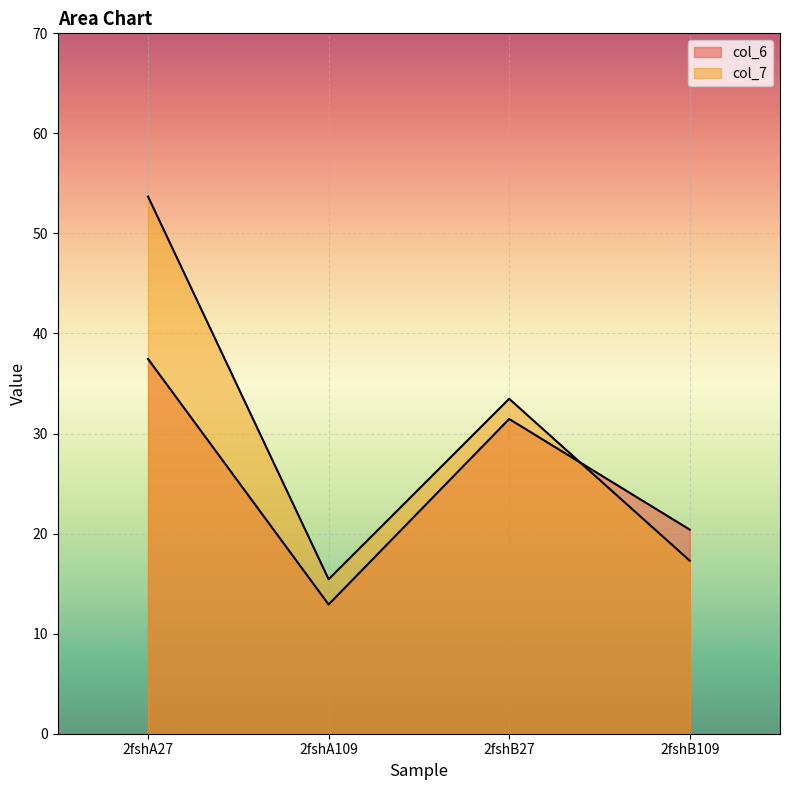

What is the difference between the maximum and minimum values in the col_6 series?

24.5